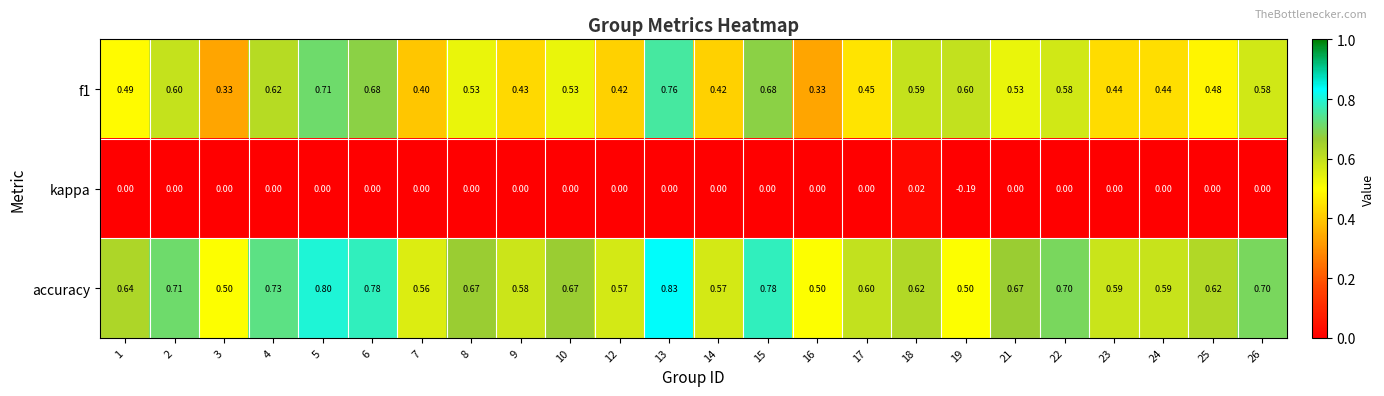

At which category does the chart reach its minimum across all series?

19